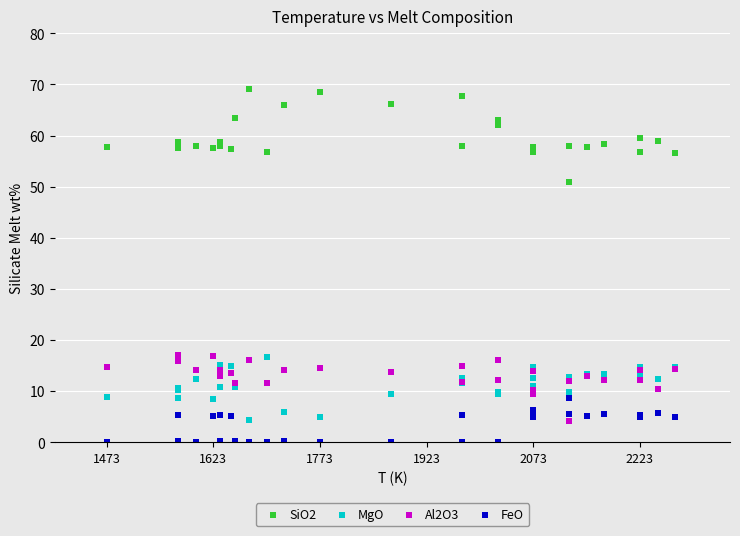

Which series contains the lowest Y value?

FeO